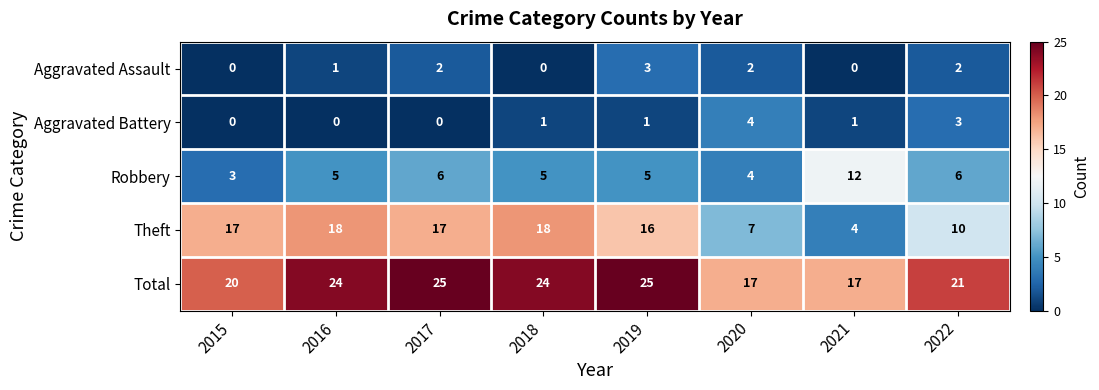

Is it true that Aggravated Assault equals 2 at 2015?

False